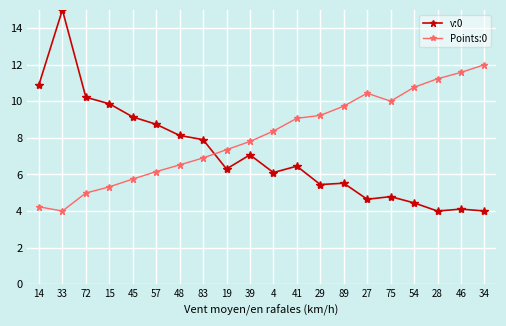

Where is the first local maximum for Points:0?

27